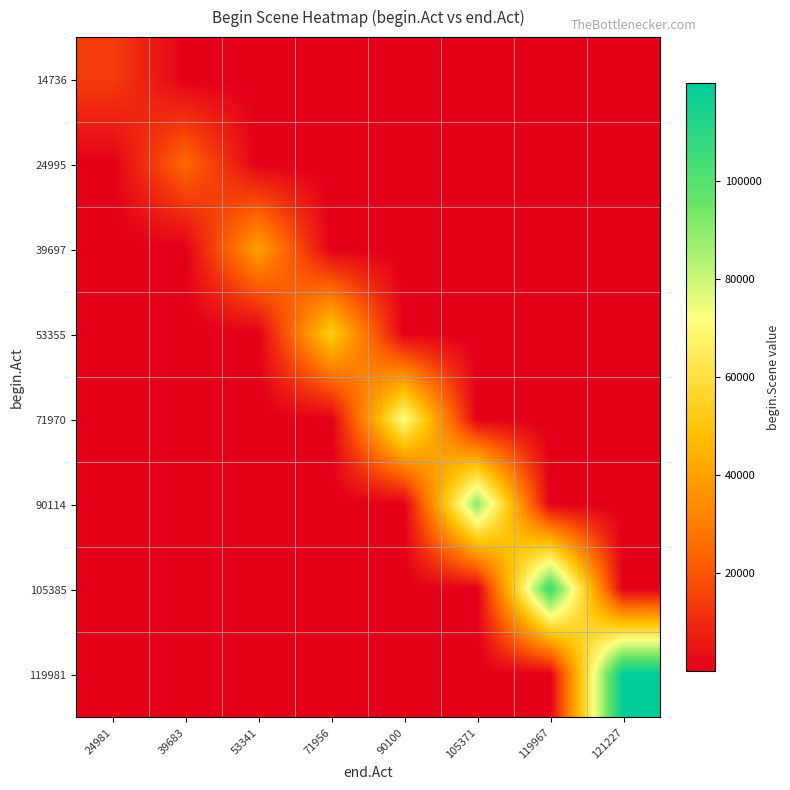

What is the total value across all series at 121227?

119994.5